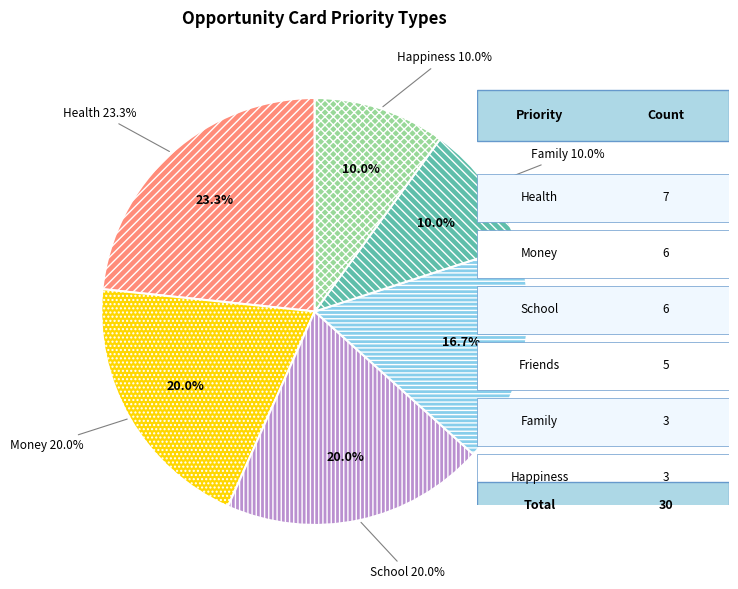

Does any single category account for the majority?

No